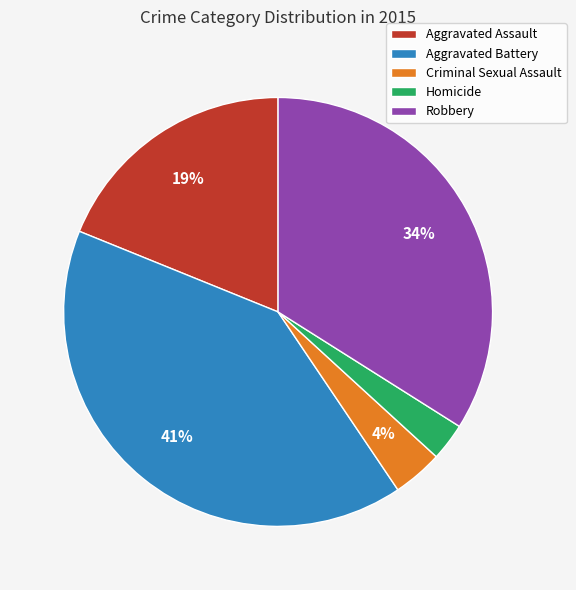

True or false: Aggravated Battery accounts for 41% of the total.

True